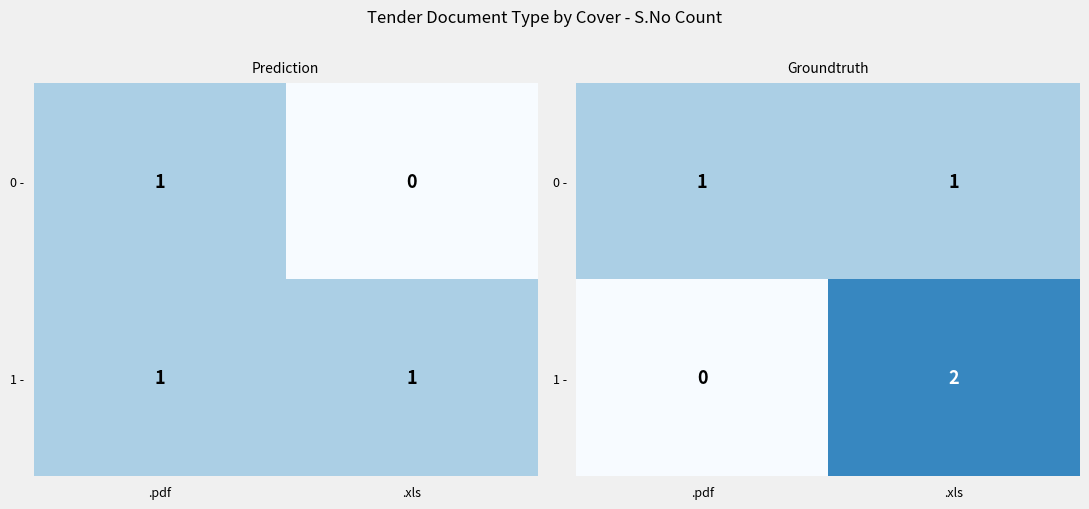

What is the average value of the 0 - series?

1